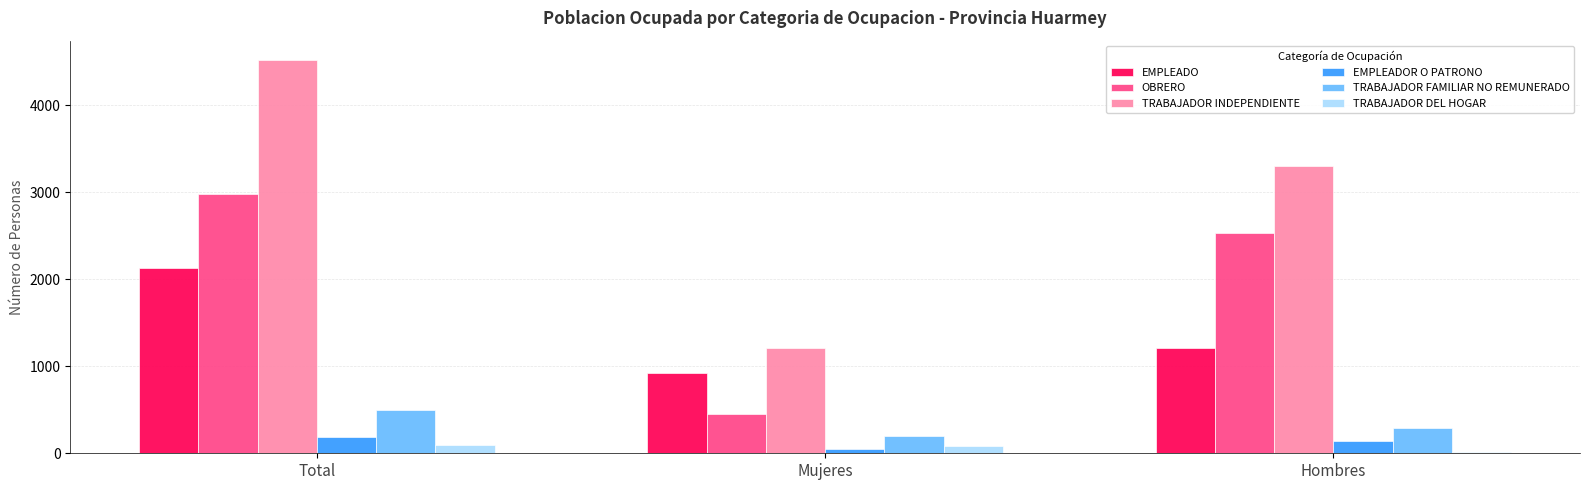

Where is OBRERO nearest to the value 1714?

Hombres